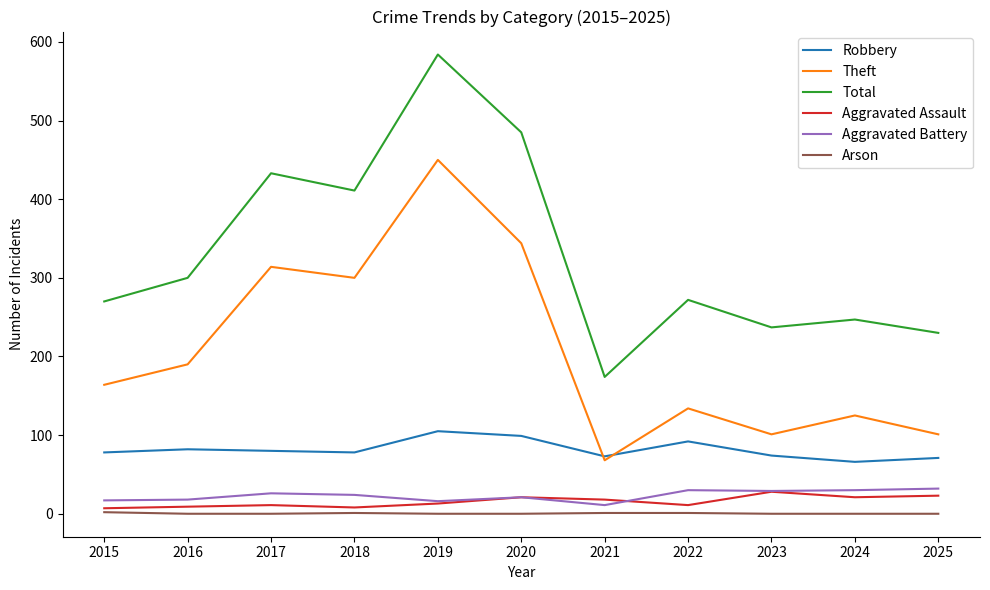

What is the difference between the second highest and second lowest values in the Arson series?

1